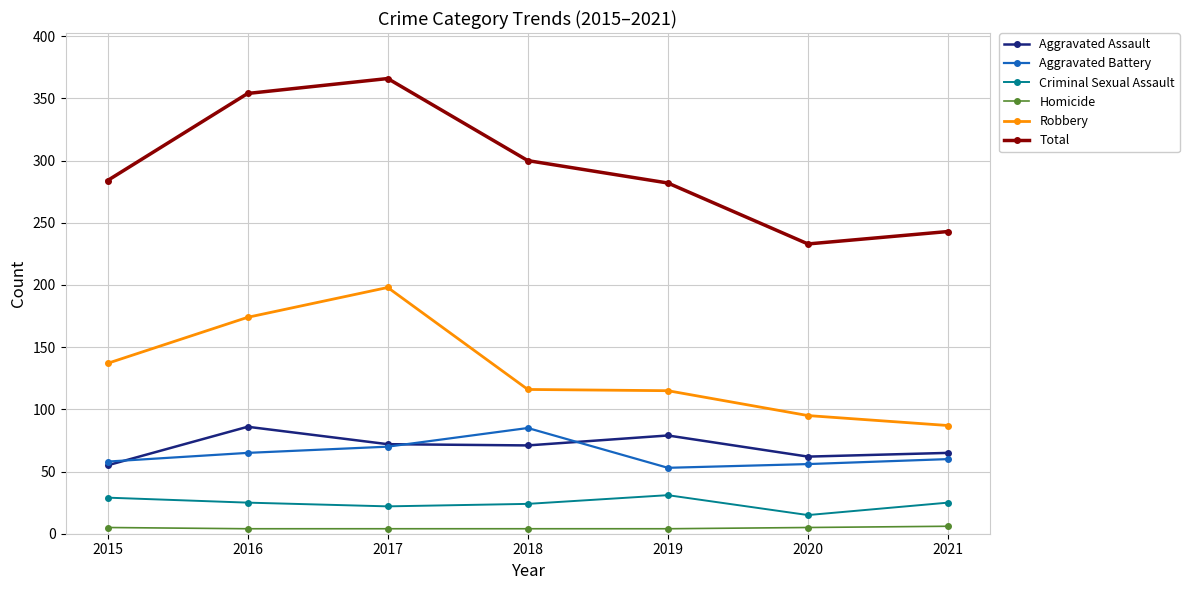

What is the difference between the second highest and second lowest values in the Aggravated Battery series?

14